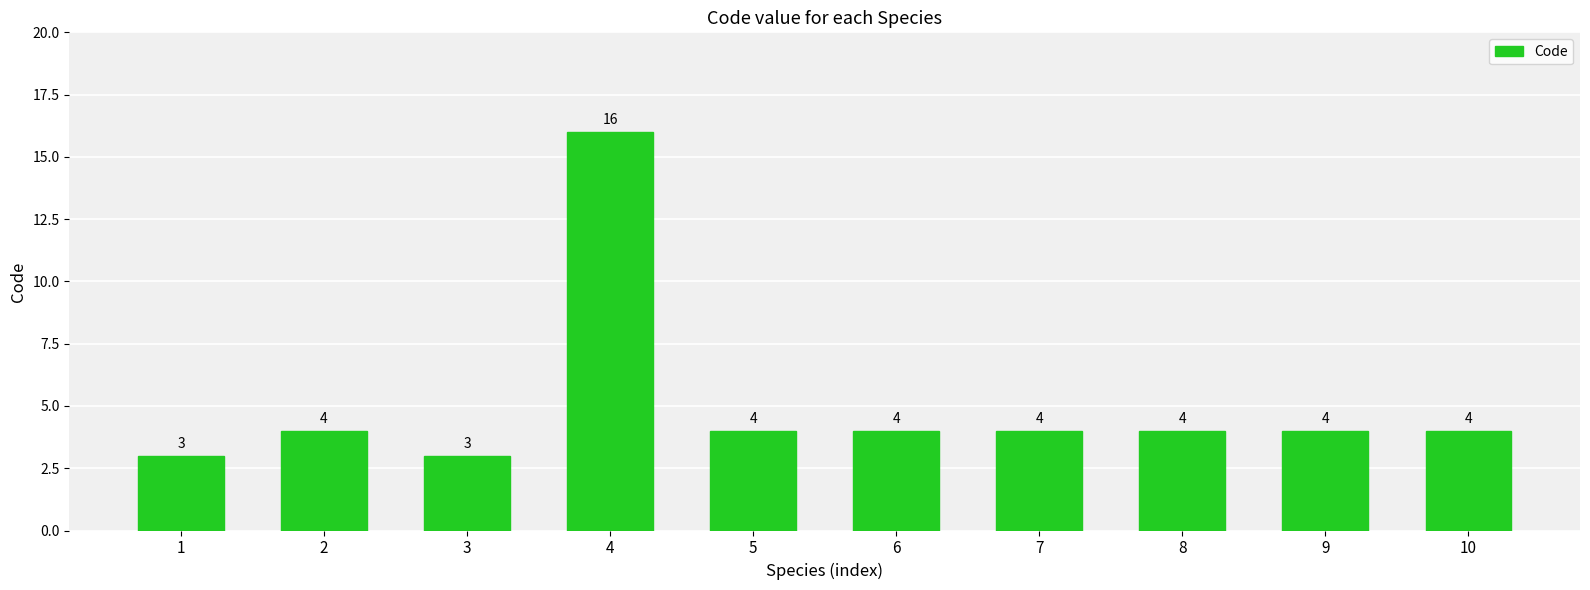

What is the difference between the second highest and second lowest values?

1